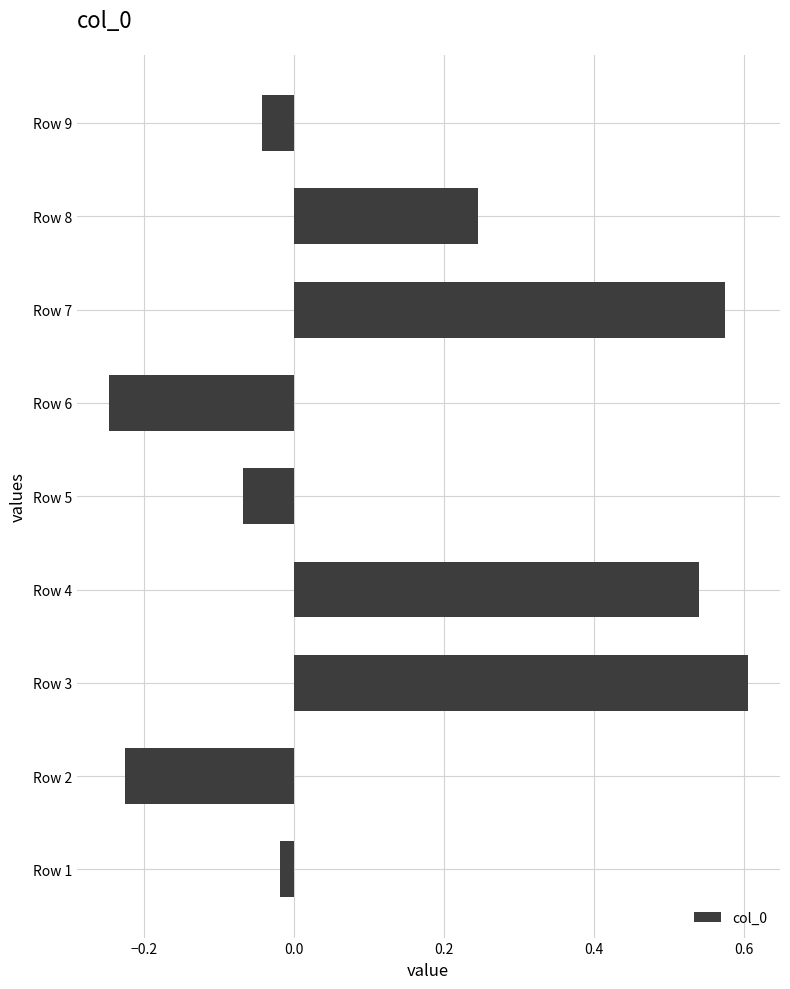

How many values are above zero?

4